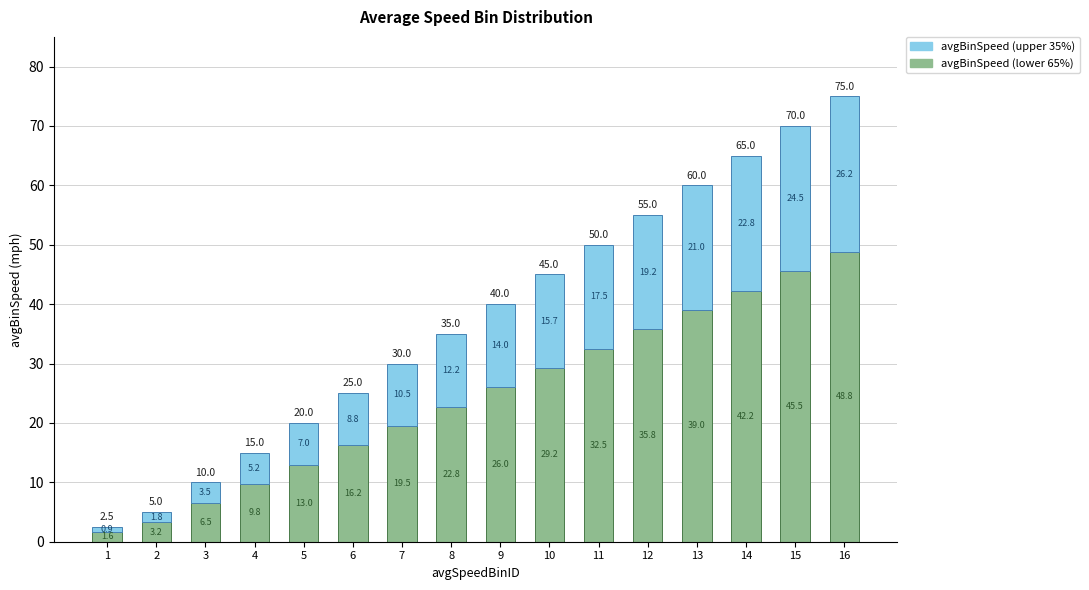

At which category is the sum across all series the highest?

16